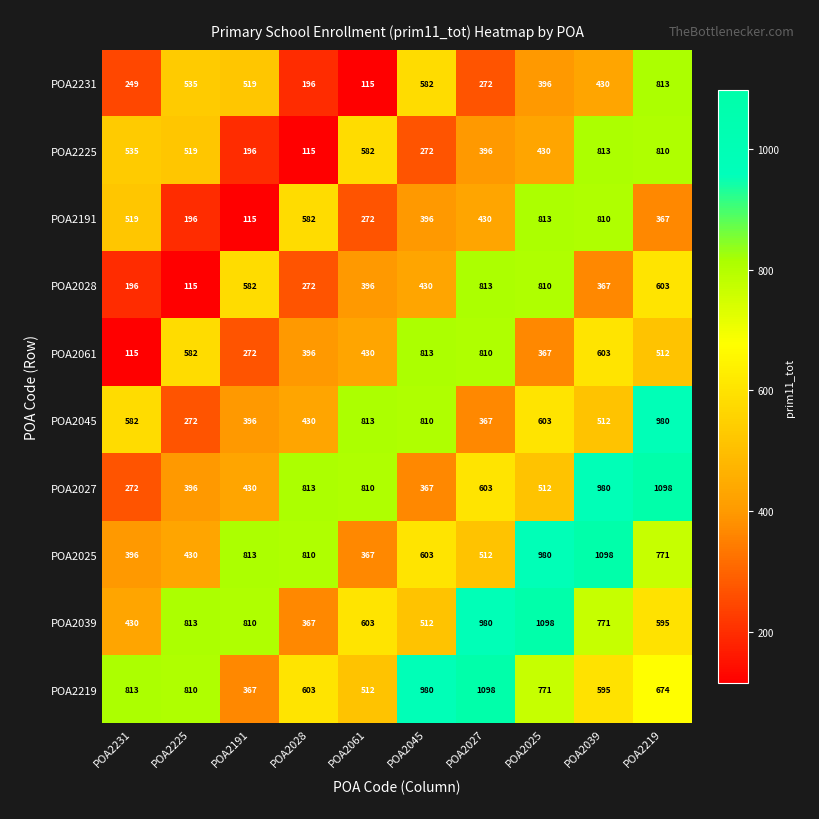

Count the number of categories in the chart.

10